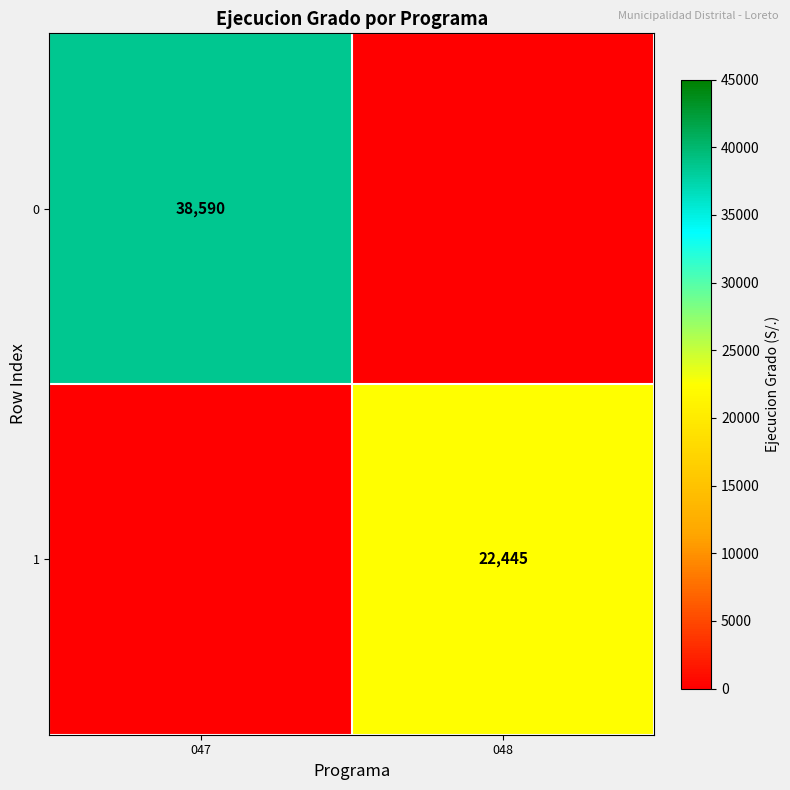

Is the value of 0 at 047 greater than the value of 1 at 048?

Yes